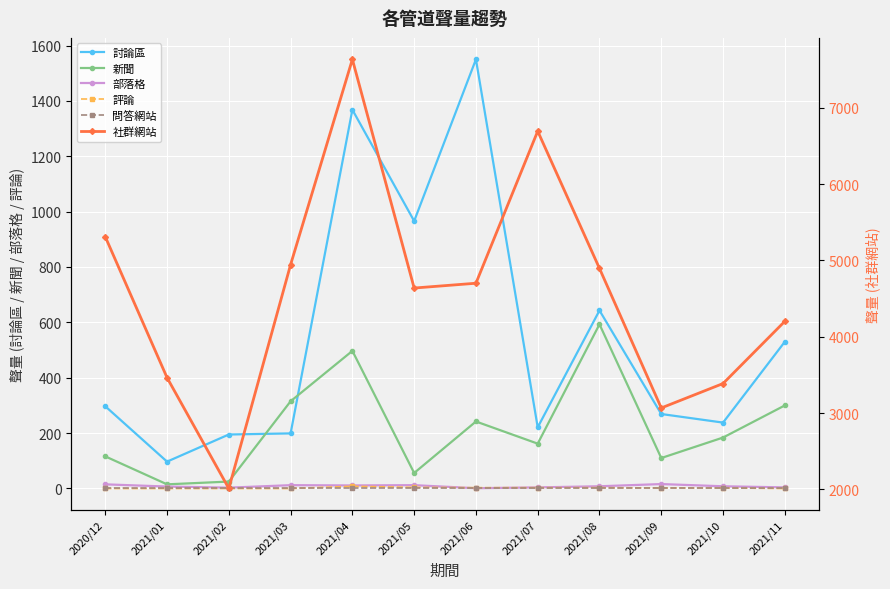

At which category does the chart reach its peak across all series?

2021/04